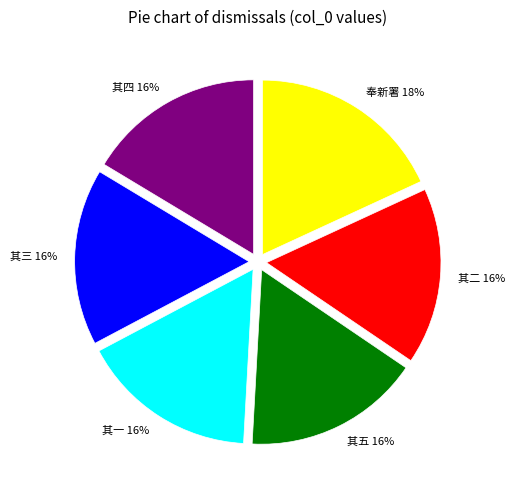

True or false: 其三 accounts for 16% of the total.

True